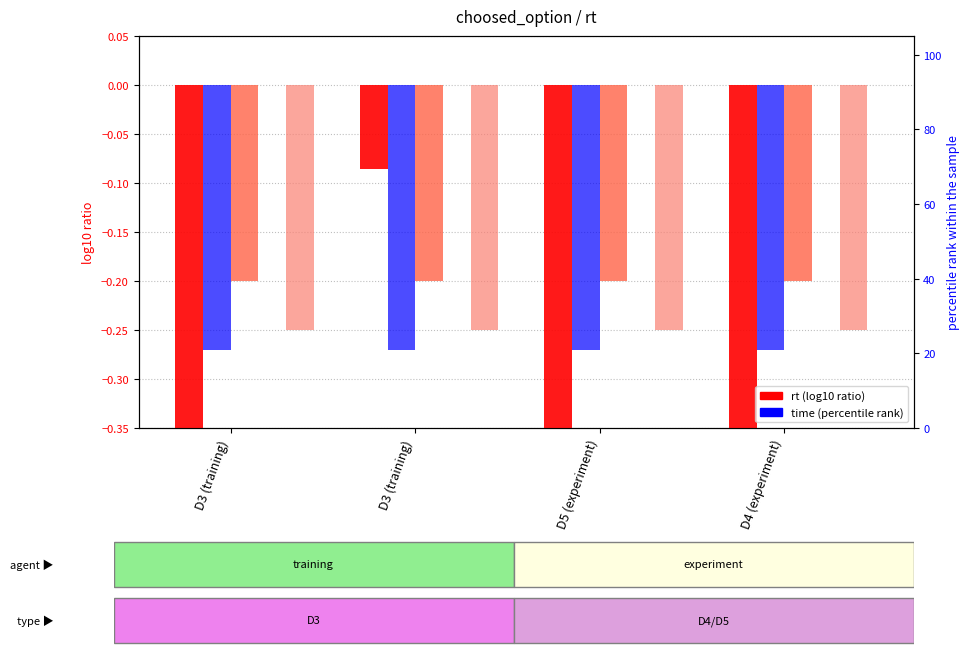

Which series has the largest range (max minus min)?

rt (log10)